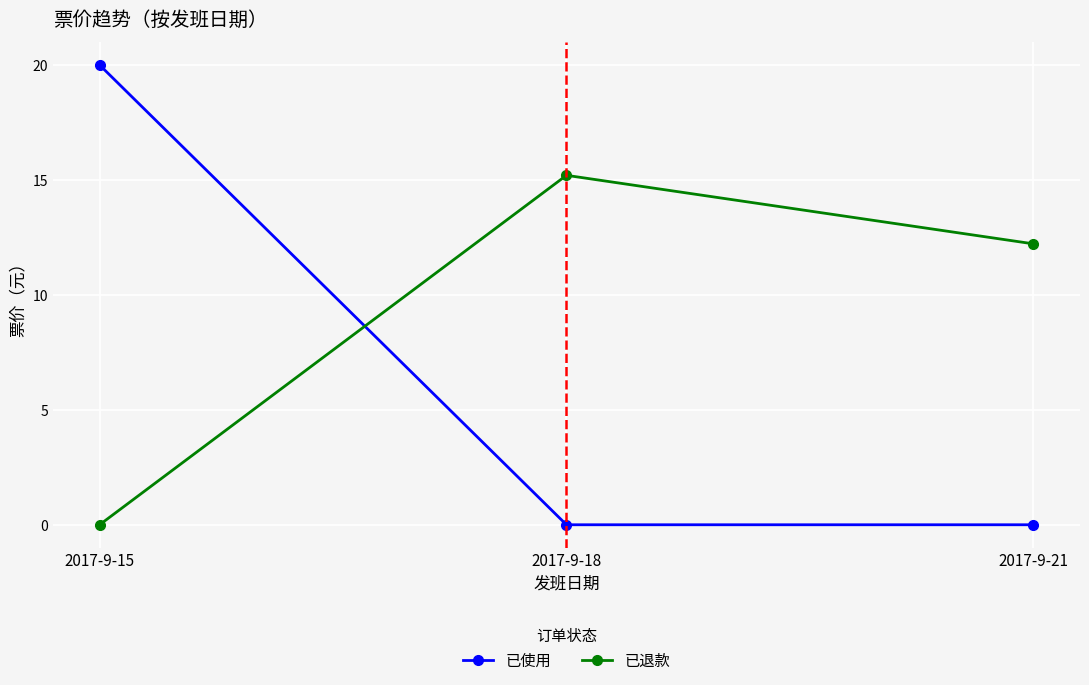

Reading left to right, what are all the values shown in this chart?

已使用: 2017-9-15=20.0	2017-9-18=0.0	2017-9-21=0.0
已退款: 2017-9-15=0.0	2017-9-18=15.2	2017-9-21=12.2